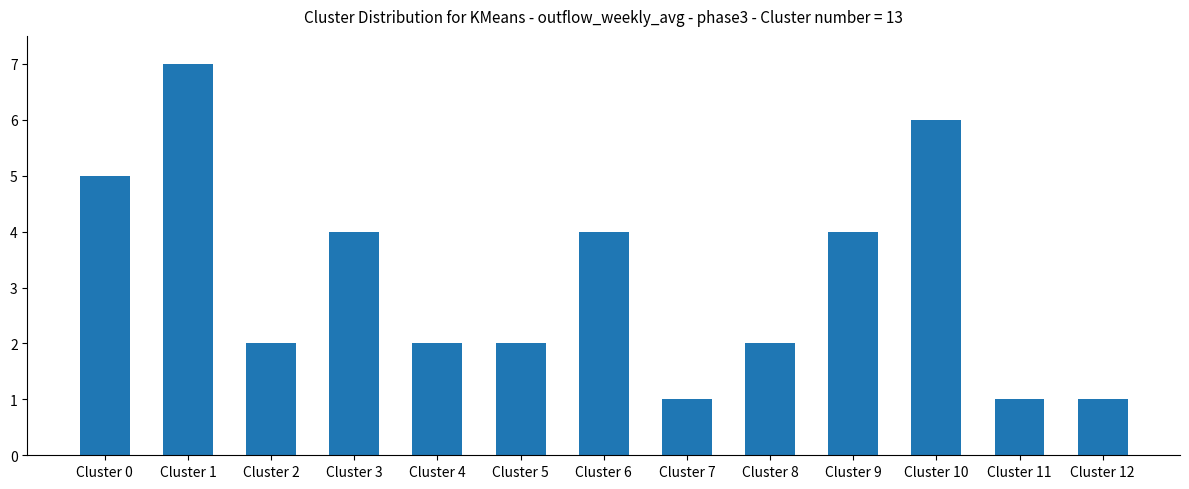

Reading left to right, what are all the values shown in this chart?

Cluster 0=5	Cluster 1=7	Cluster 2=2	Cluster 3=4	Cluster 4=2	Cluster 5=2	Cluster 6=4	Cluster 7=1	Cluster 8=2	Cluster 9=4	Cluster 10=6	Cluster 11=1	Cluster 12=1